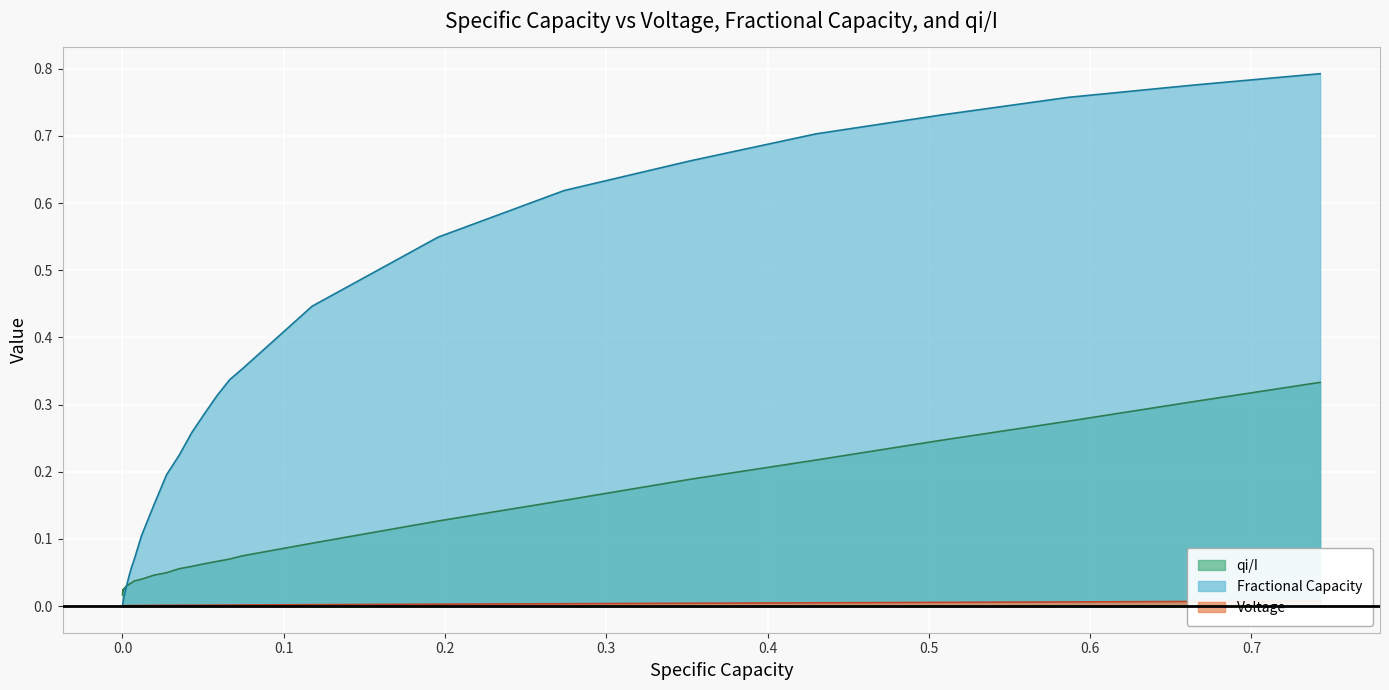

What is the difference between the second highest and minimum values in the Fractional Capacity series?

0.8